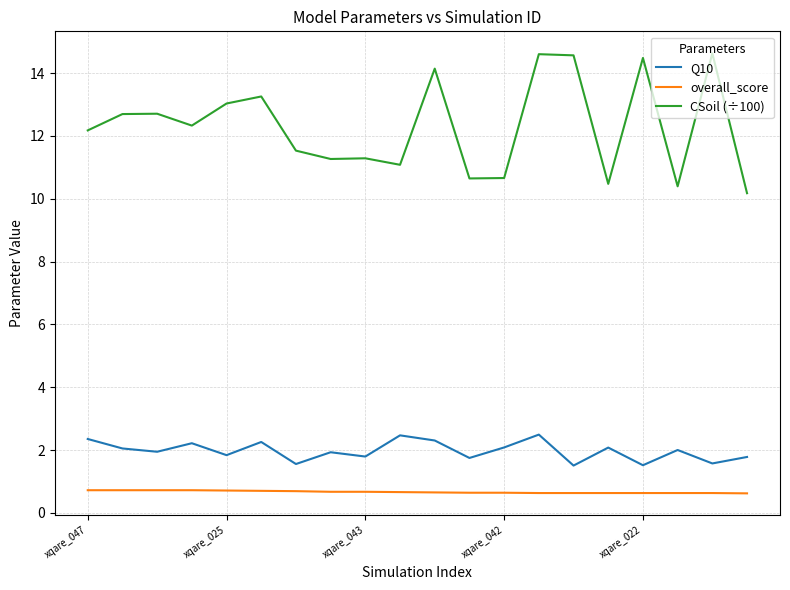

True or false: Q10 and overall_score intersect in this chart.

False